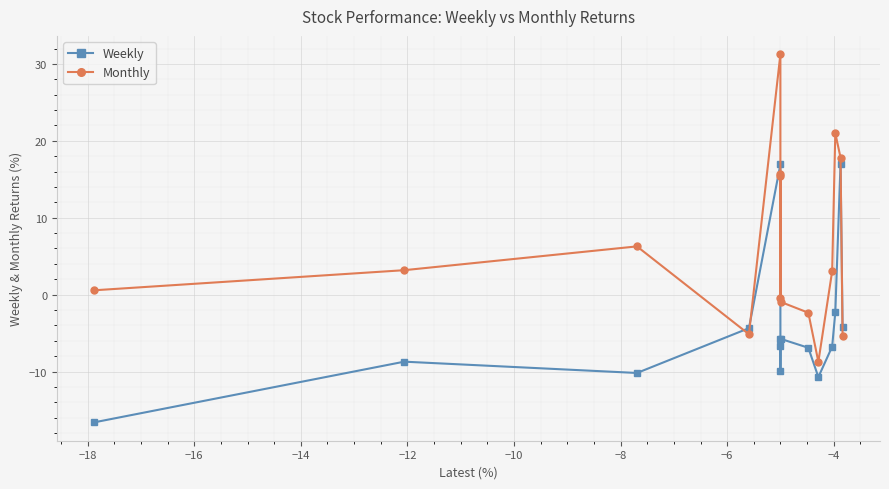

At how many categories does at least one series exceed 8?

5